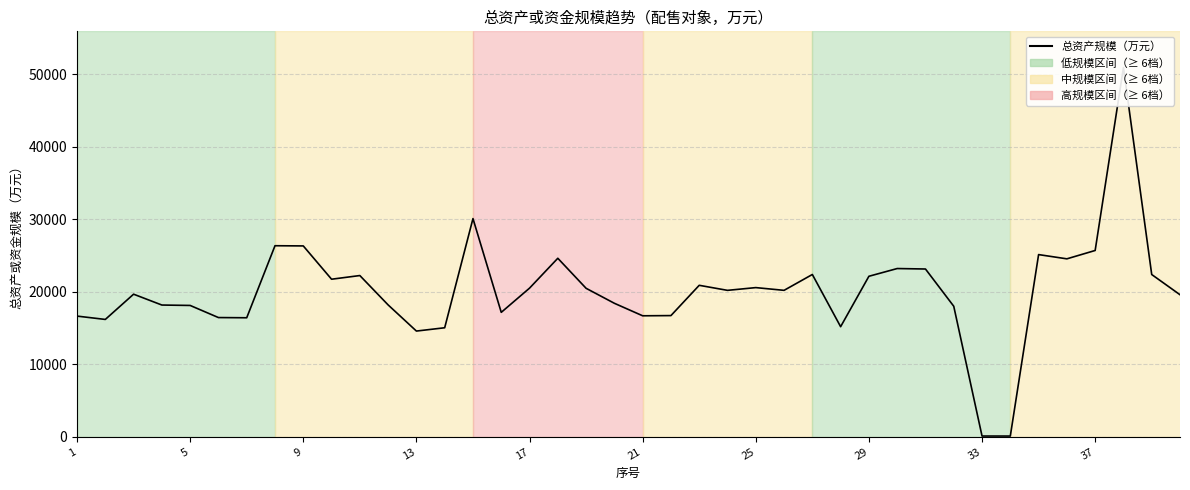

Count the number of categories in the chart.

40